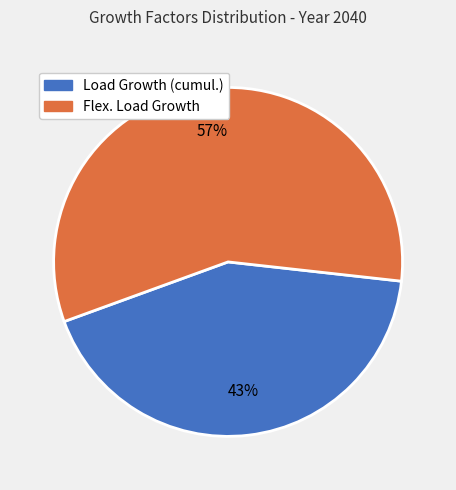

How many segments does this pie chart have?

2